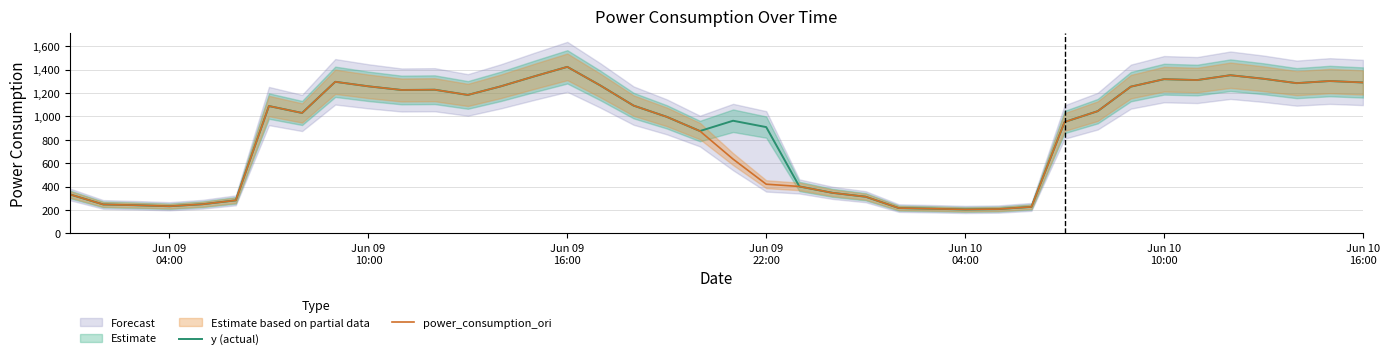

What is the highest value of the power_consumption_ori series?

1423.5